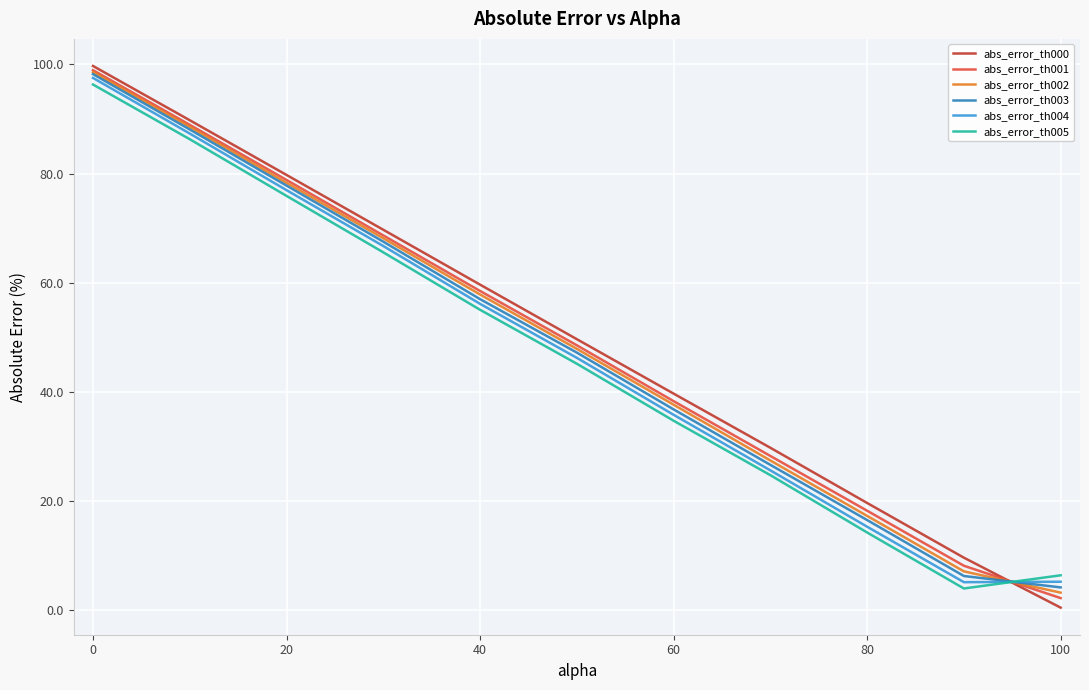

Does the chart display data point markers on the line(s)?

No